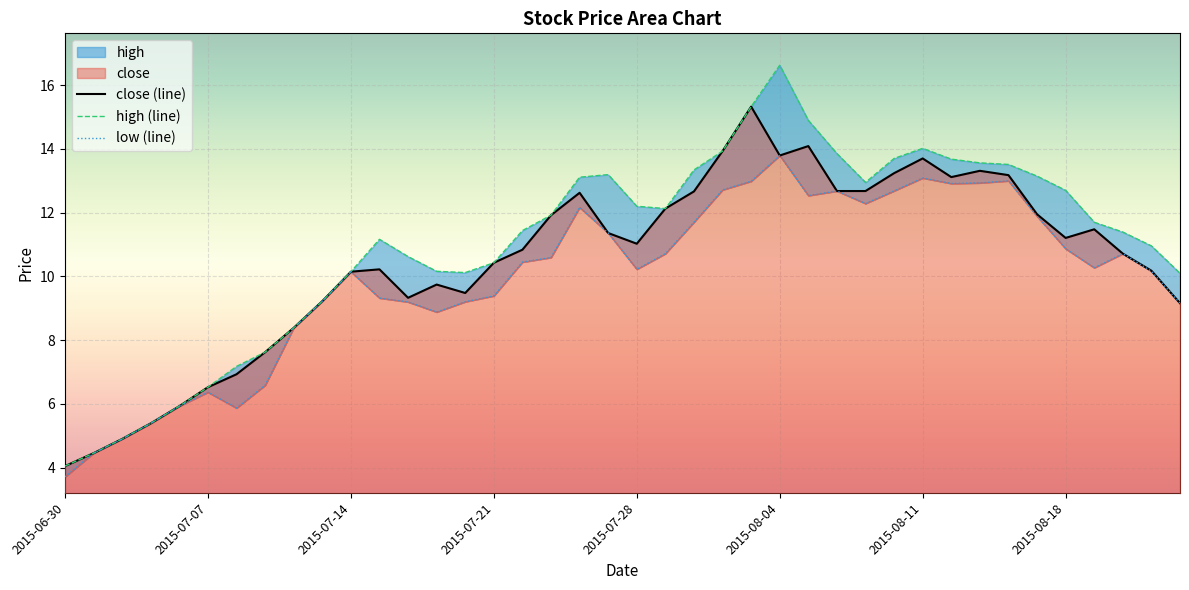

True or false: close and high cross at least once.

False